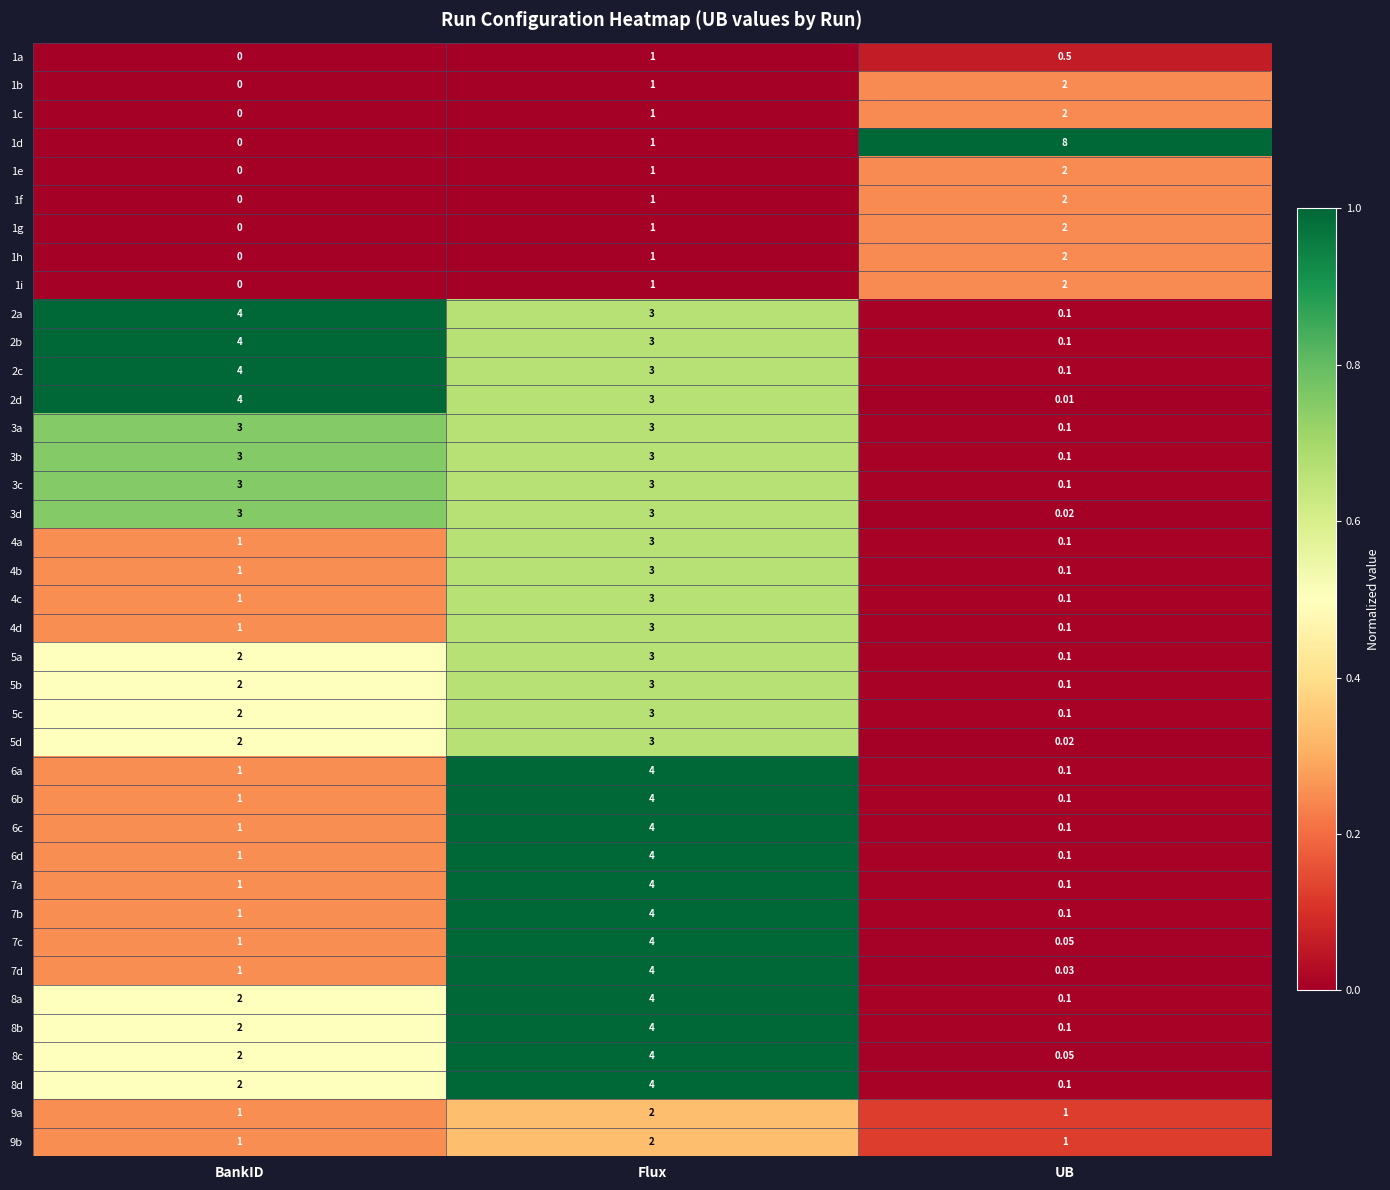

Rank the categories by 5a value from lowest to highest.

UB, BankID, Flux